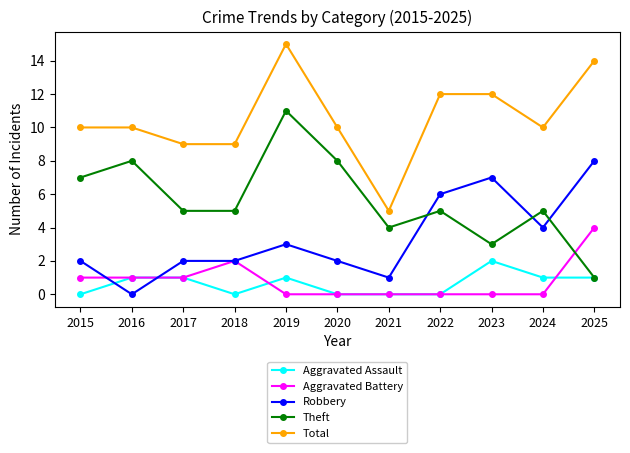

True or false: Robbery has a value of 1 at 2024.

False